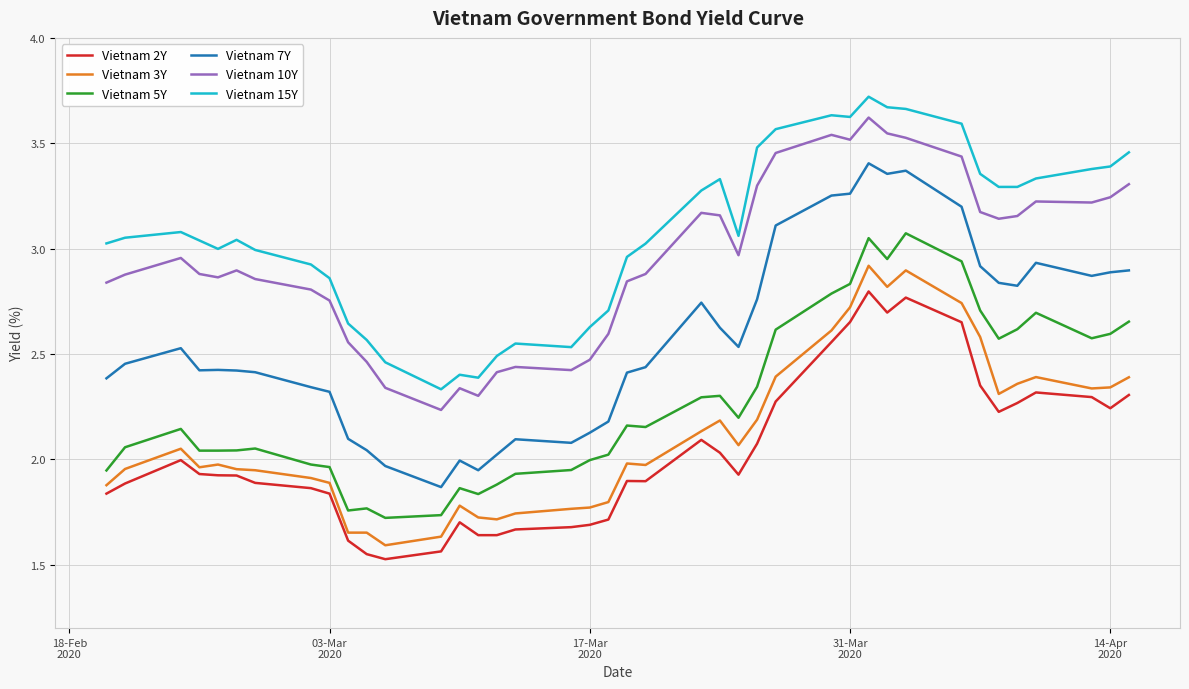

What is the smallest value displayed?

1.5